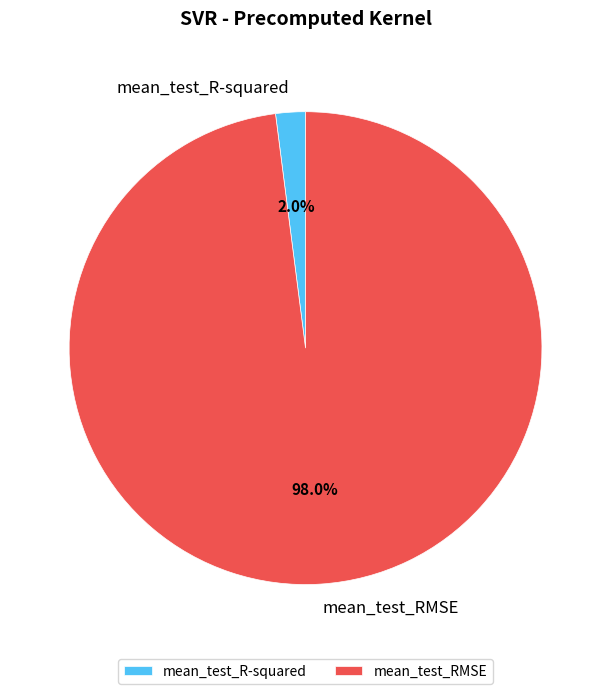

To the nearest percent, what is the difference between the mean_test_RMSE and mean_test_R-squared slice percentages?

96%